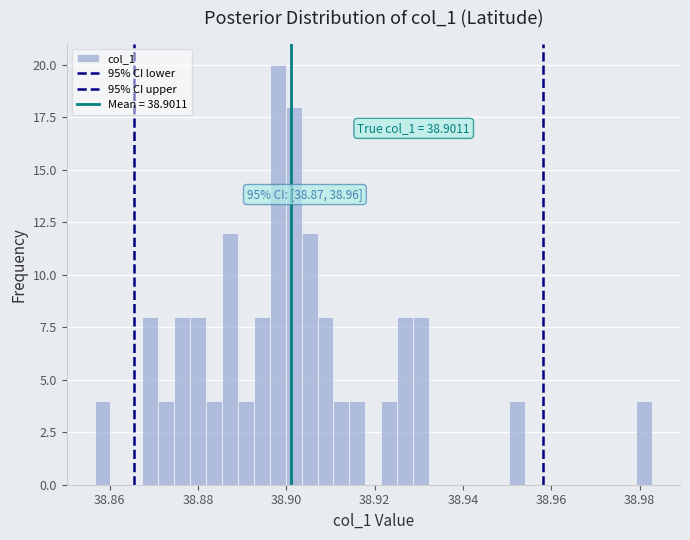

Around what value on the x-axis is the tallest bar? Give the approximate position of its centre, as read against the axis.

38.898